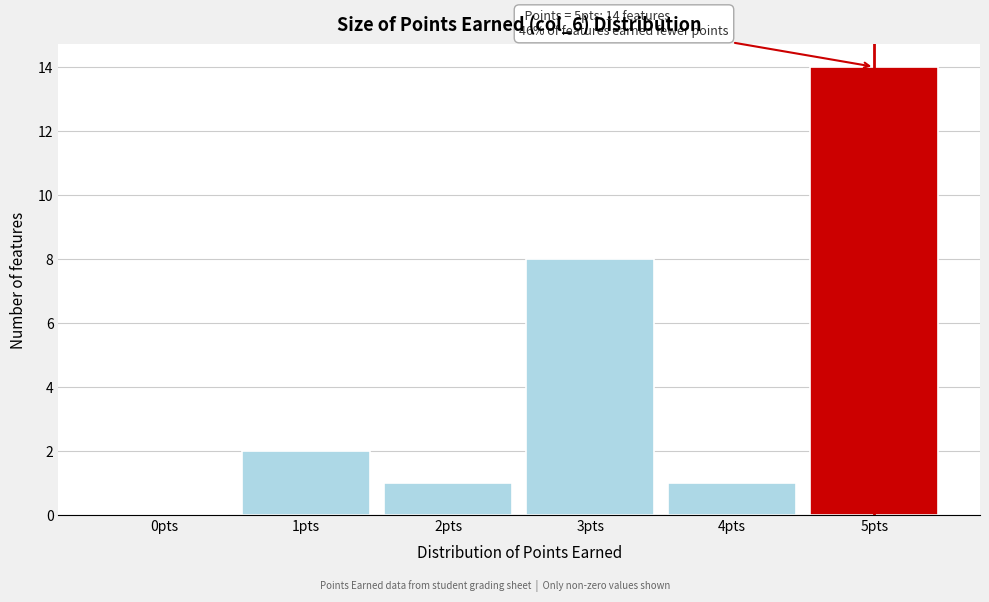

Over which range of the x-axis is the bar tallest?

4.5 to 5.5